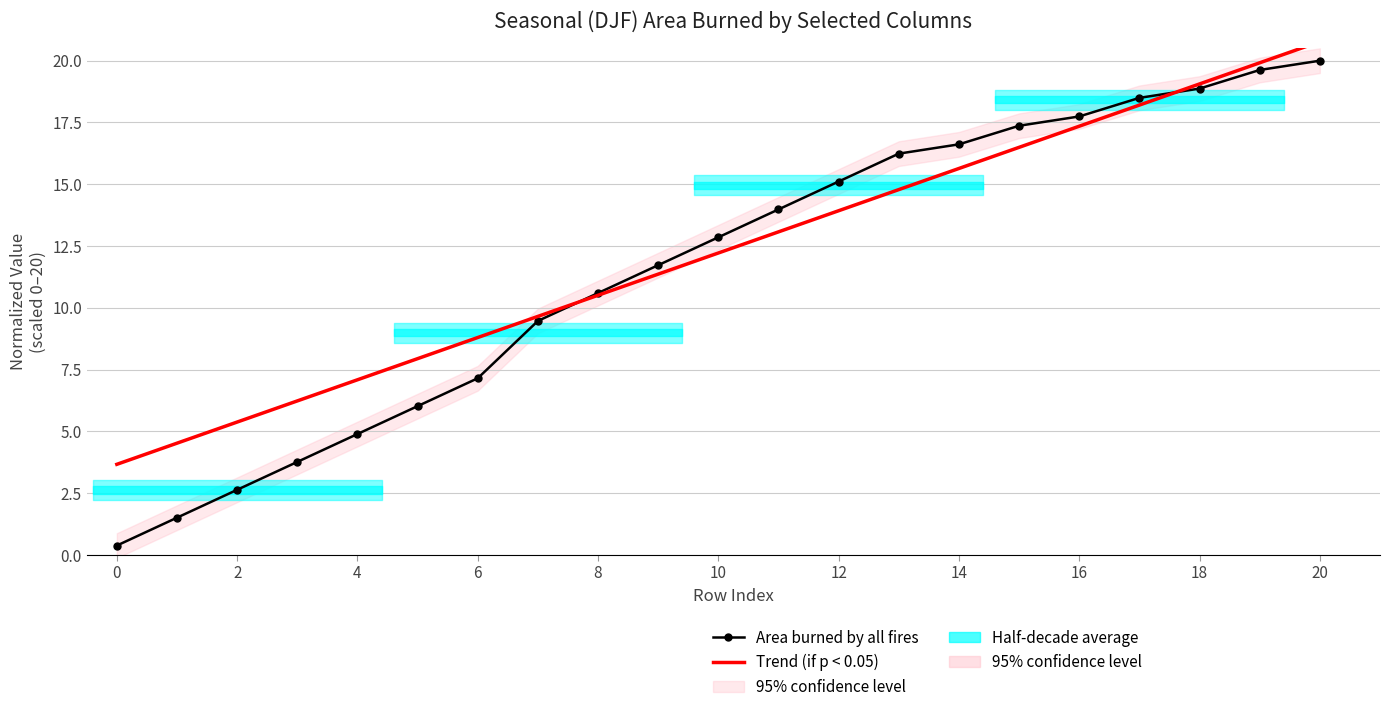

What is the spread (max minus min) of values at 8?

0.1